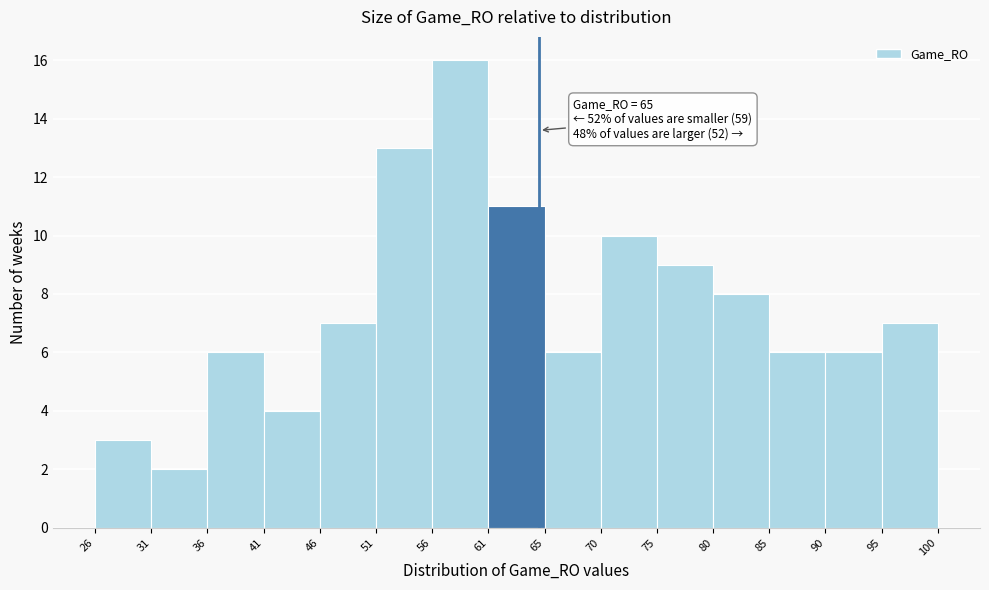

Over which range of the x-axis is the bar tallest?

56 to 61